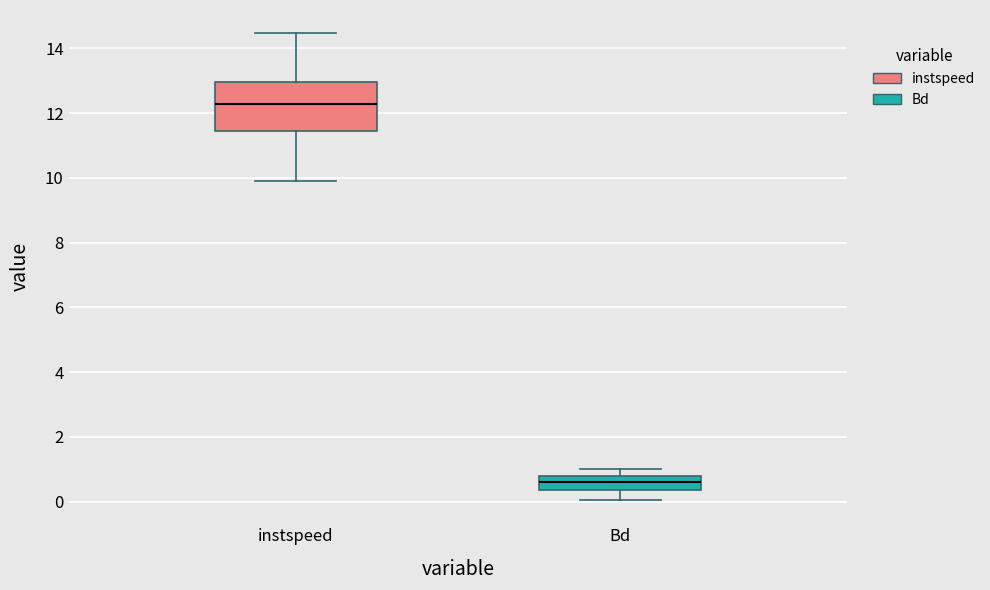

Reading left to right, read every box against the y-axis: the position of its median line, the range the box covers, and the ends of its whiskers. The values are not printed on the chart, so give them approximately, as read against the axis.

instspeed: median 12.2, box 11.4 to 13.0, whiskers 9.8 to 14.4
Bd: median 0.6, box 0.4 to 0.8, whiskers 0.0 to 1.0